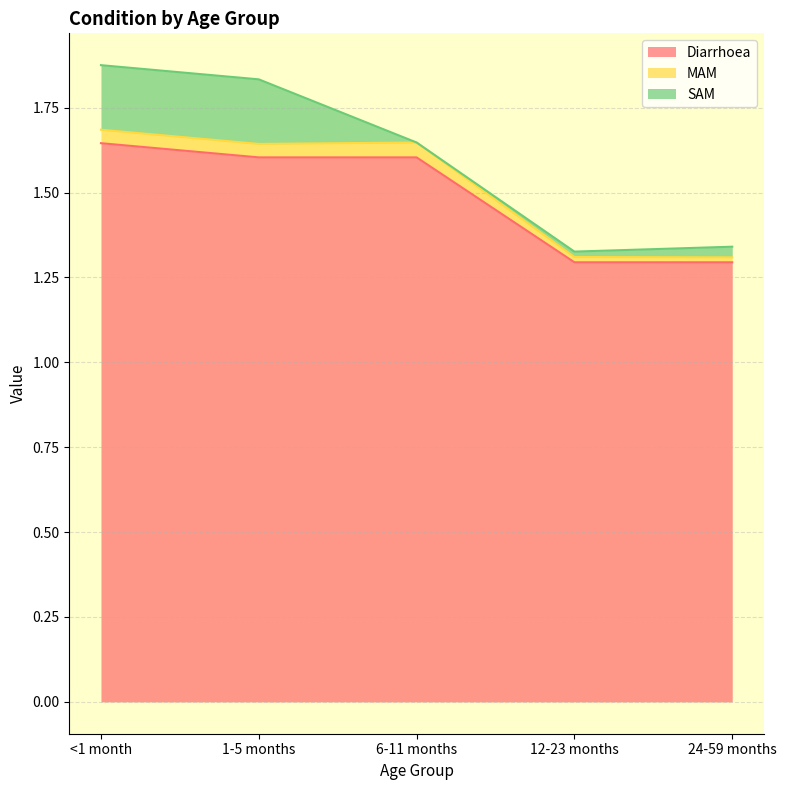

What is the lowest value of the Diarrhoea series?

1.3